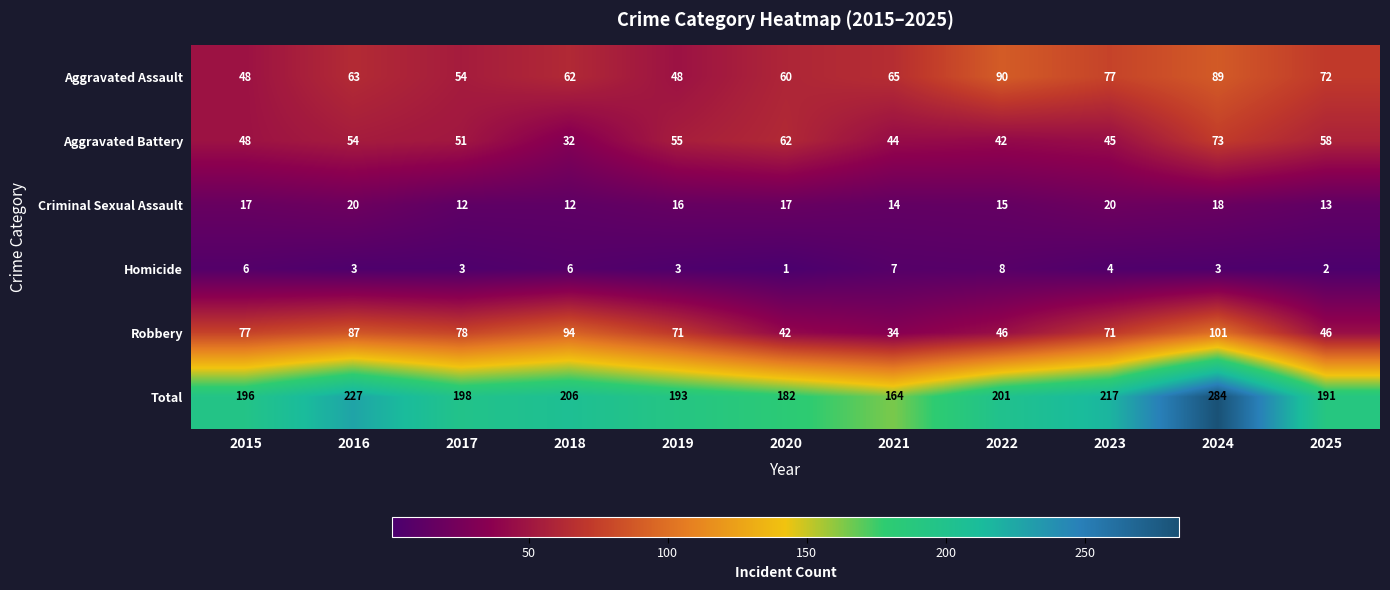

Which series has the largest total across all categories?

Total